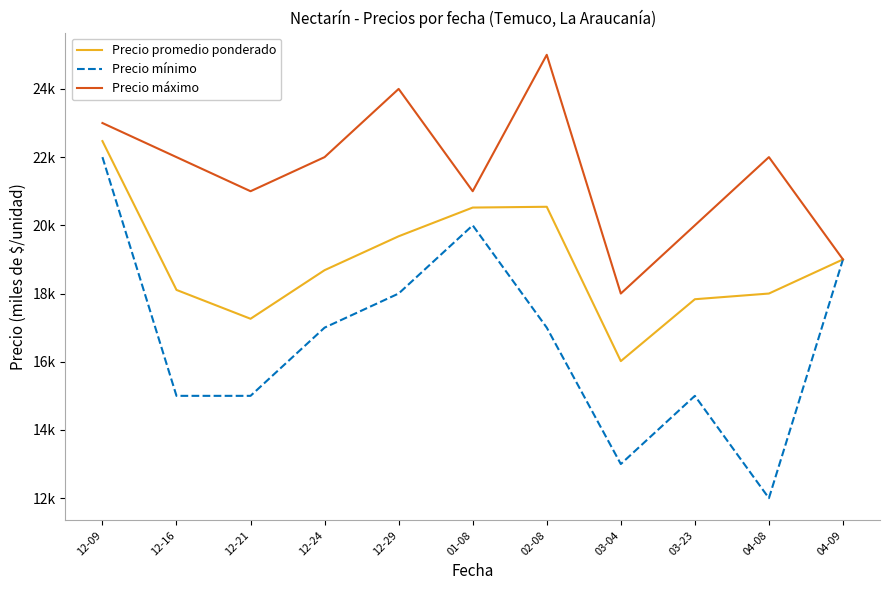

Is this an area chart (filled region under the line)?

No